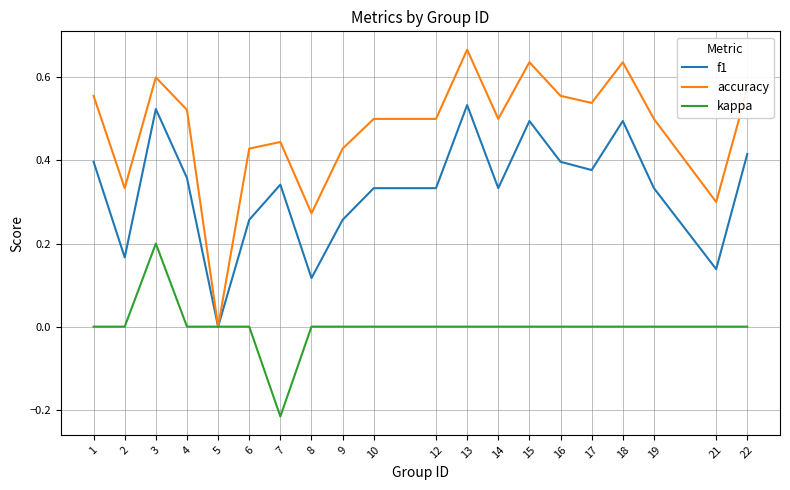

Is the value of kappa at 17 greater than the value of accuracy at 7?

No